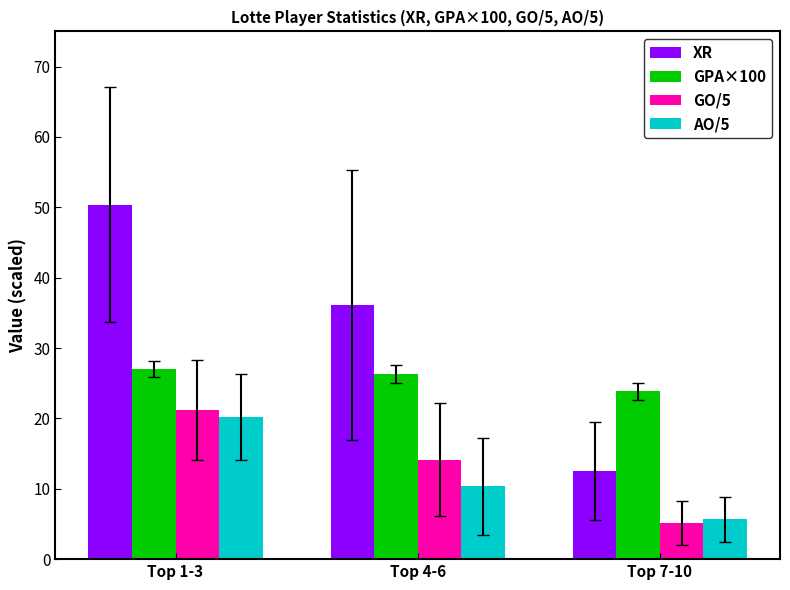

What is the difference between the highest and lowest values at Top 7-10?

18.7